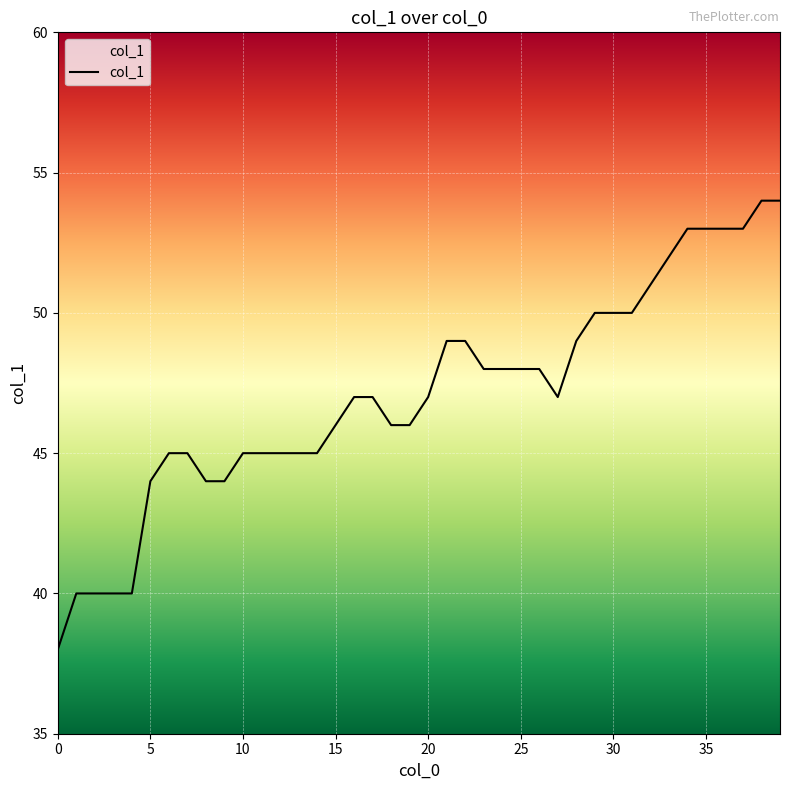

Reading left to right, transcribe all the data shown in this chart.

38	40	40	40	40	44	45	45	44	44	45	45	45	45	45	46	47	47	46	46	47	49	49	48	48	48	48	47	49	50	50	50	51	52	53	53	53	53	54	54